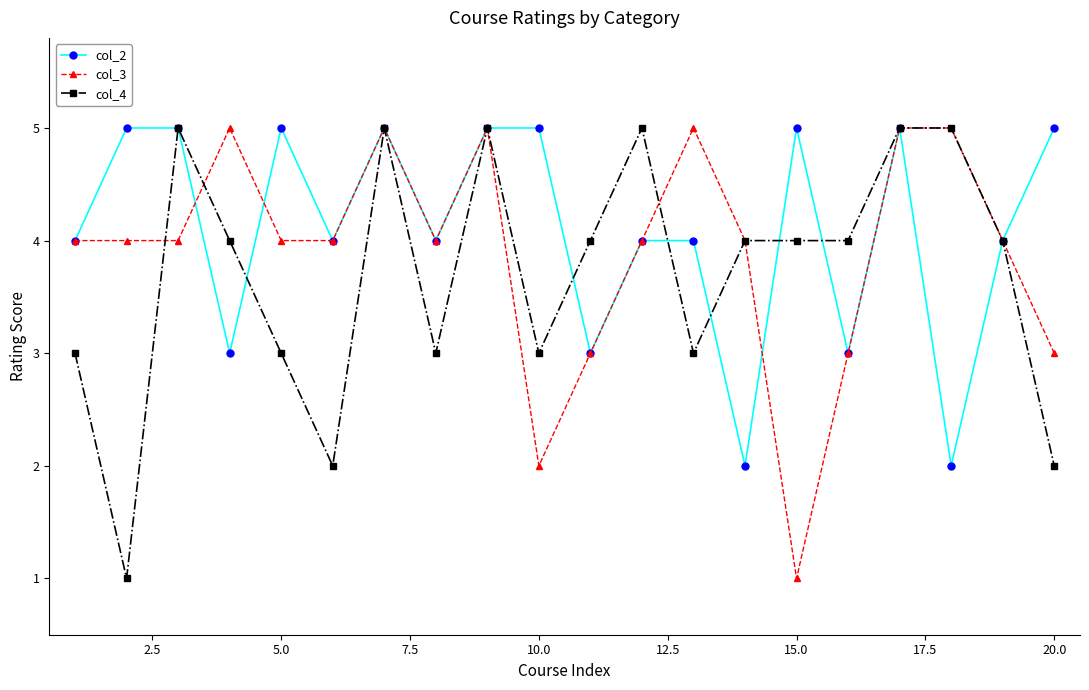

What are all the series names shown in the legend?

col_2, col_3, col_4